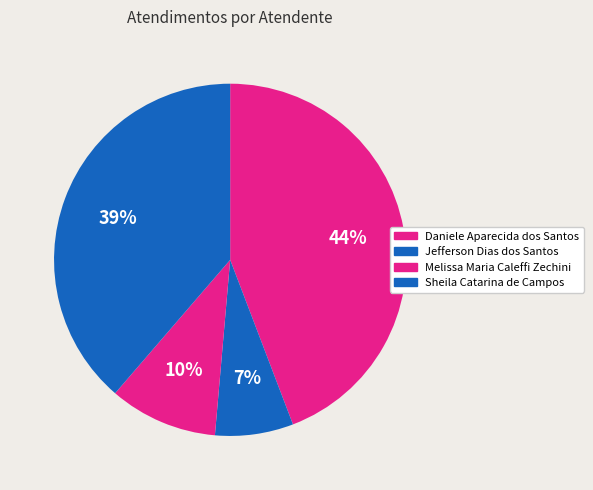

Is there a majority slice in this chart?

No